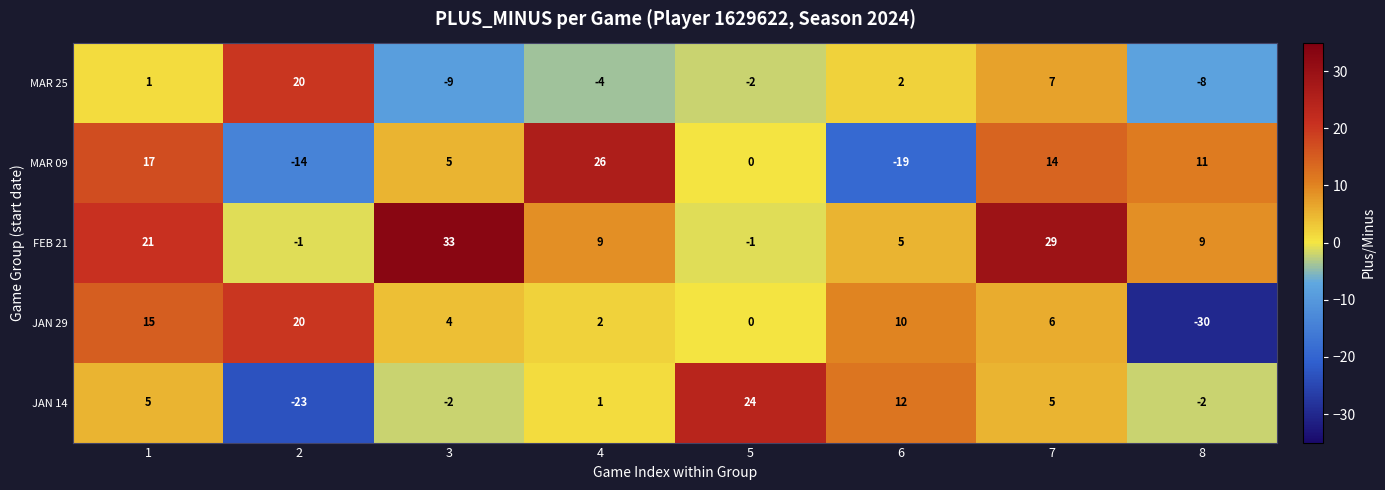

What is the maximum value shown in the chart?

33